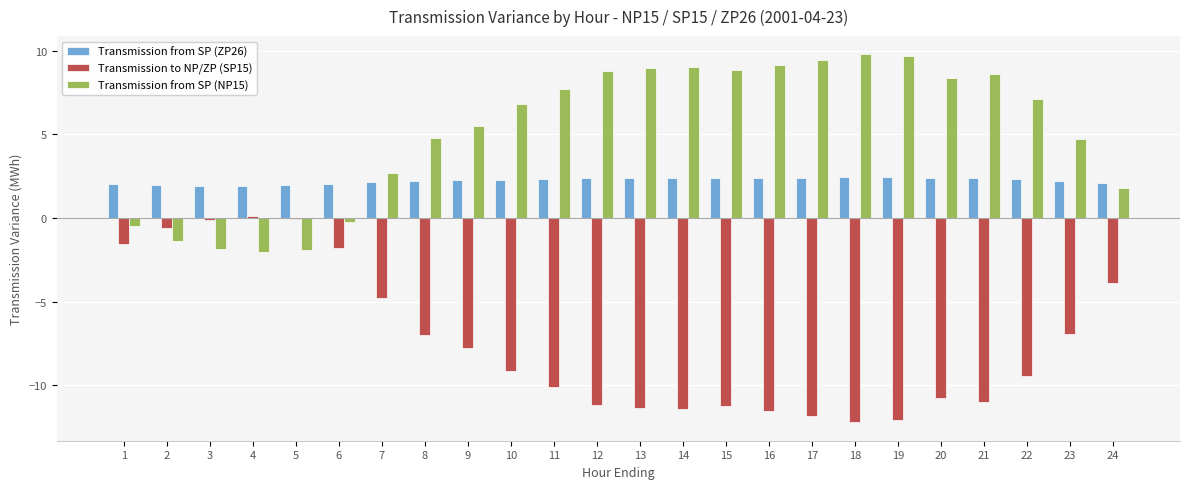

Count the number of data series in this chart.

3